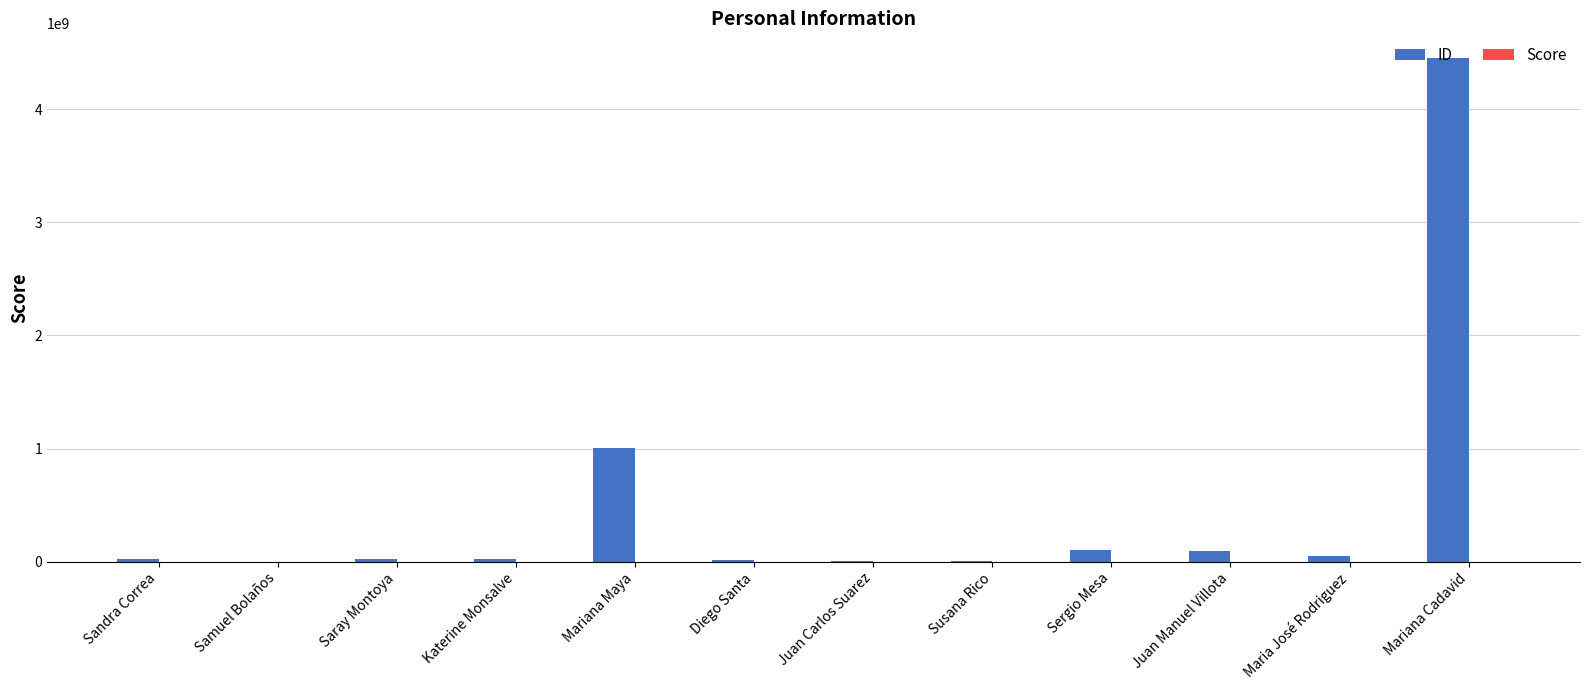

Which label corresponds to the largest value in the chart?

Mariana Cadavid